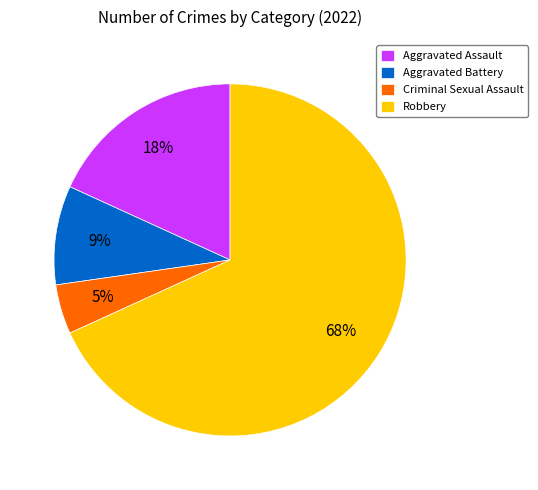

The Criminal Sexual Assault slice represents 5% of the pie. True or false?

True